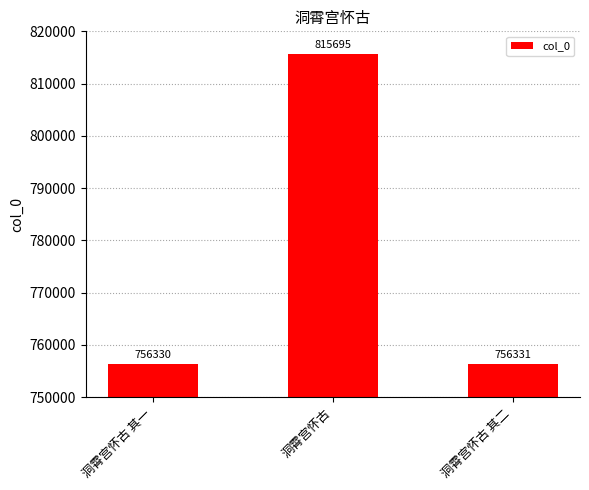

What is the ratio of the value at 洞霄宫怀古 其二 to the value at 洞霄宫怀古?

0.9